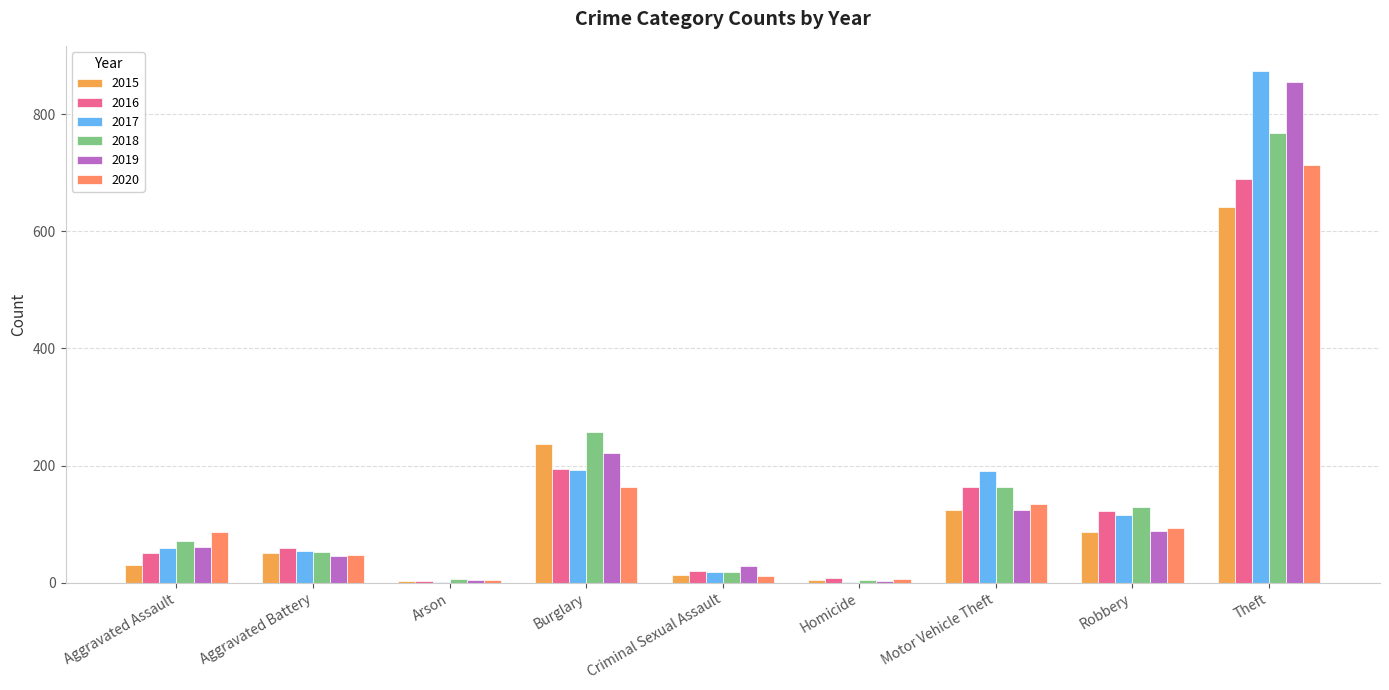

The 2020 series shows 24 at Aggravated Battery. True or false?

False